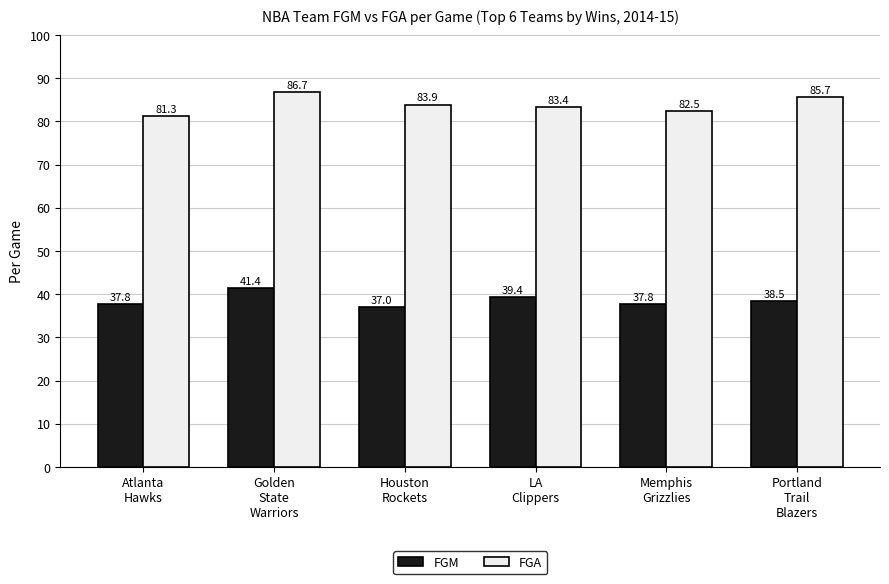

How many categories are shown in the chart?

6